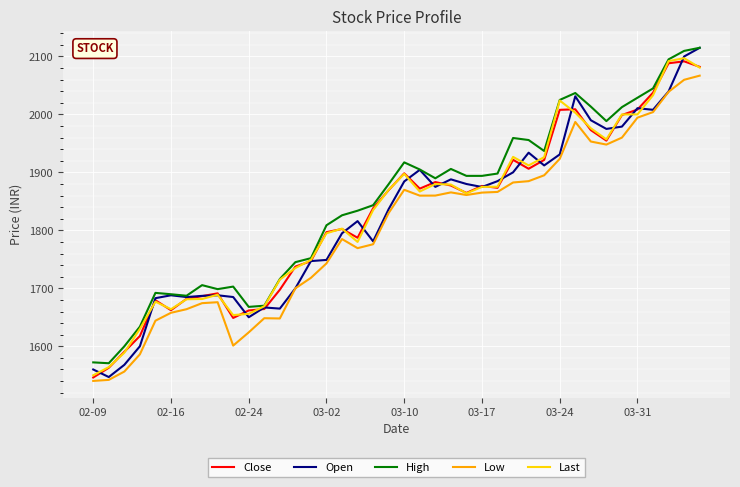

True or false: Low and High cross at least once.

False